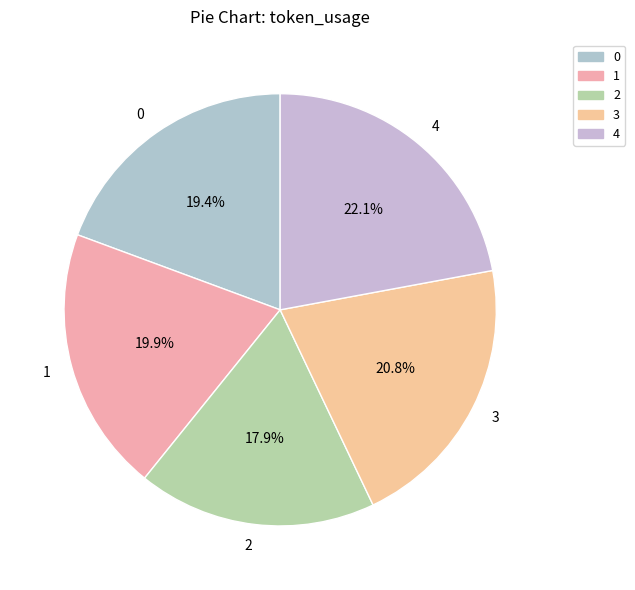

What percentage is the 4 slice, to the nearest percent?

22%